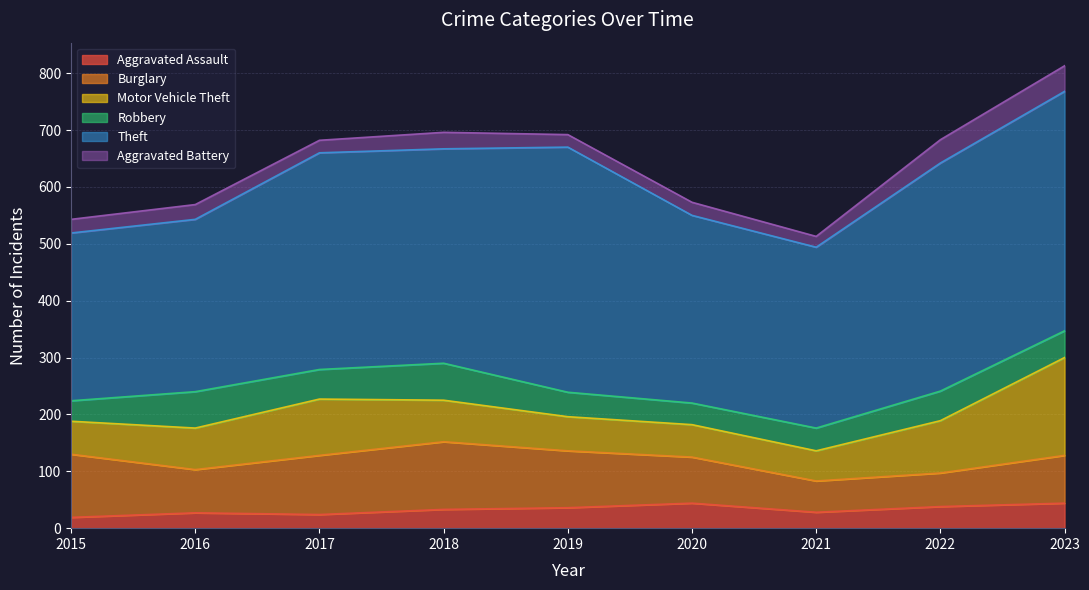

At how many categories does at least one series exceed 213?

9